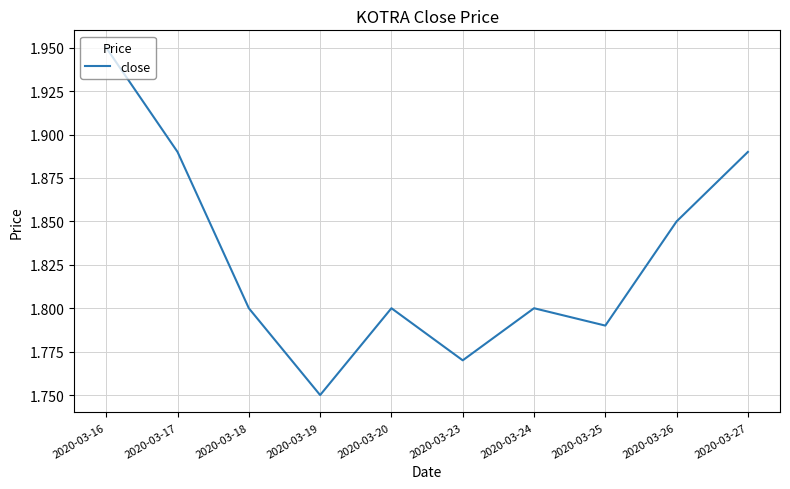

At which category does the chart reach its peak across all series?

2020-03-16